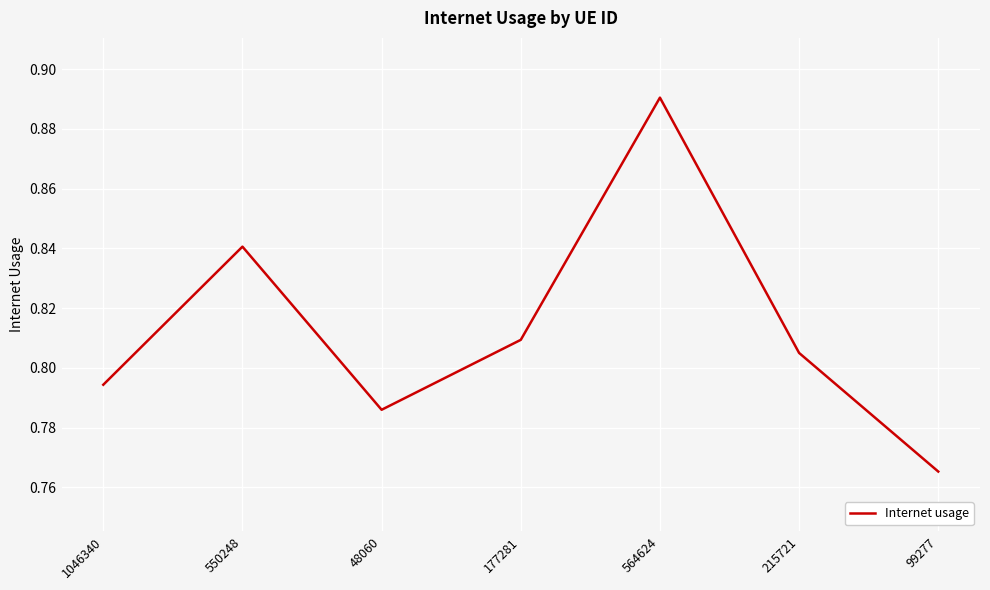

At which label is the value closest to 0?

99277